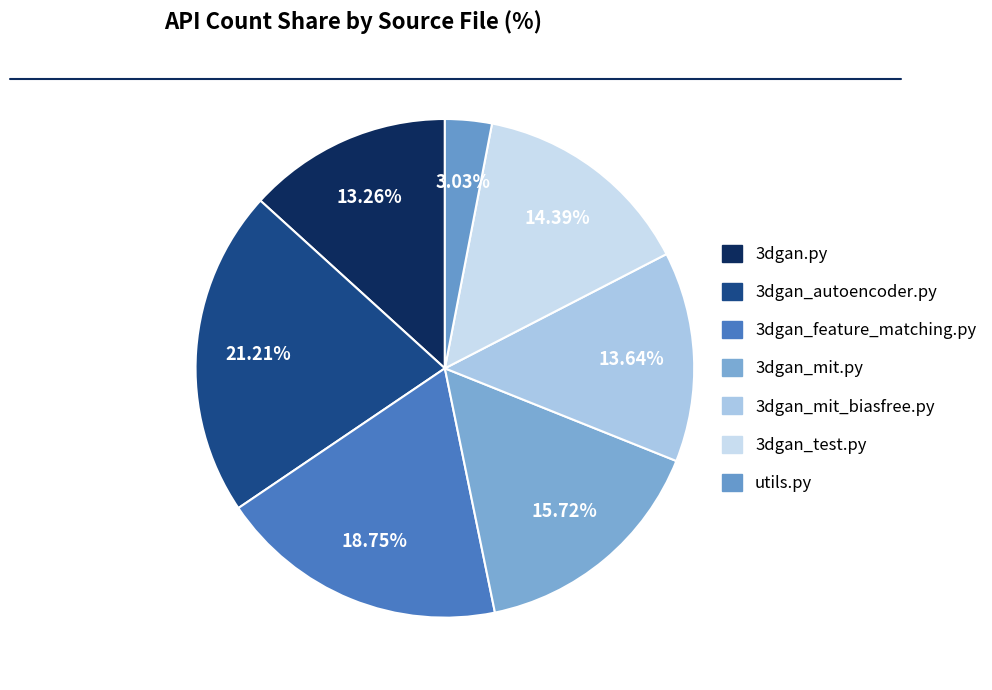

Between 3dgan_mit_biasfree.py and utils.py, which is larger?

3dgan_mit_biasfree.py